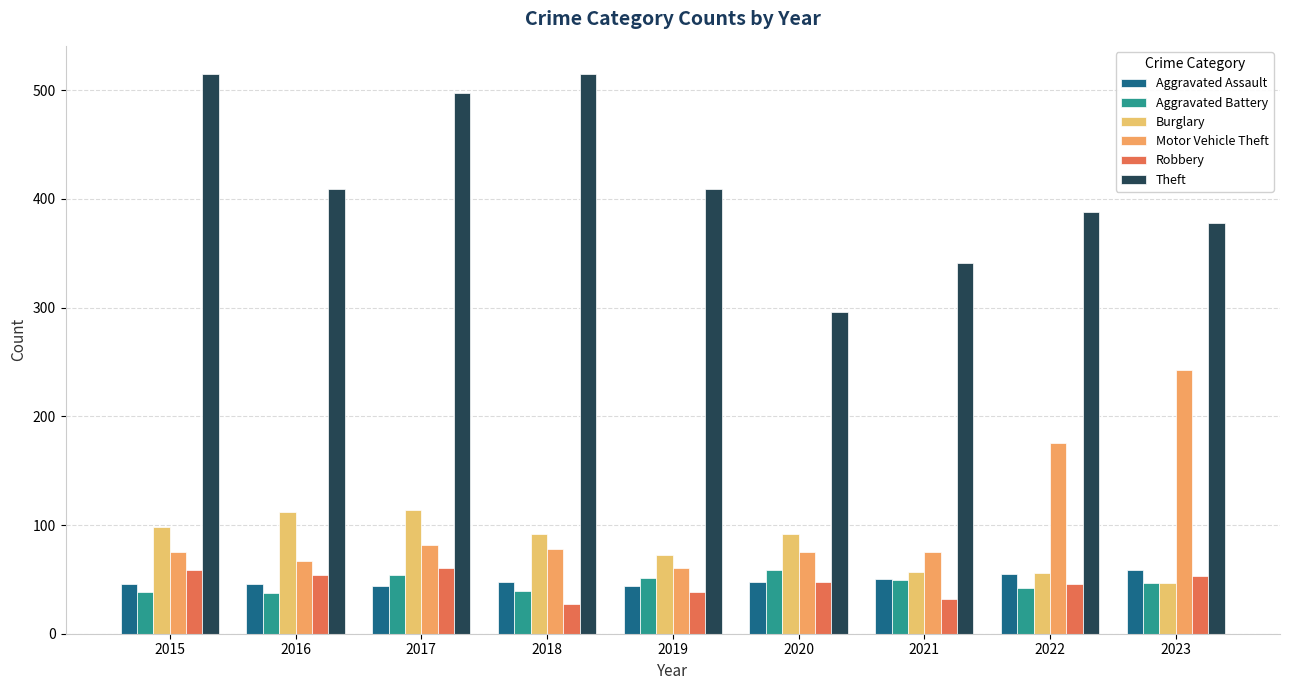

Reading left to right, list all the values displayed in this chart.

Aggravated Assault: 46	46	44	48	44	48	50	55	59
Aggravated Battery: 38	37	54	39	51	59	49	42	47
Burglary: 98	112	114	92	72	92	57	56	47
Motor Vehicle Theft: 75	67	82	78	60	75	75	175	243
Robbery: 59	54	60	27	38	48	32	46	53
Theft: 515	409	497	515	409	296	341	388	378